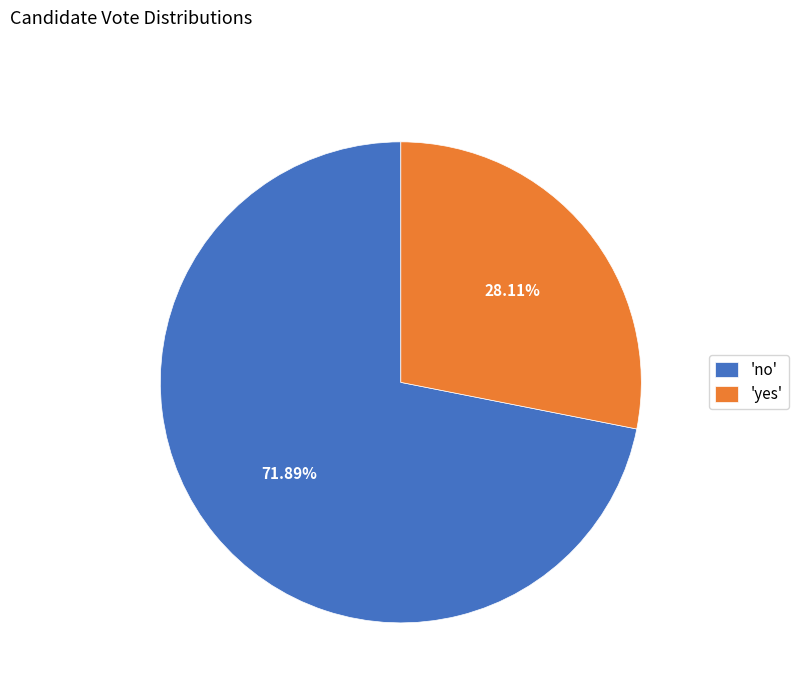

Count the number of slices in the pie.

2